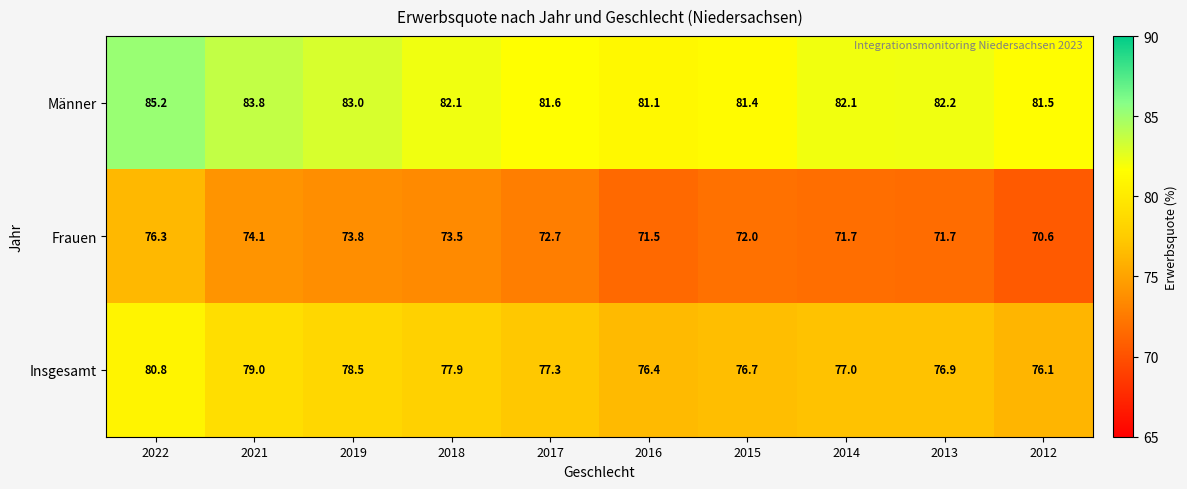

At which category does the chart reach its peak across all series?

2022